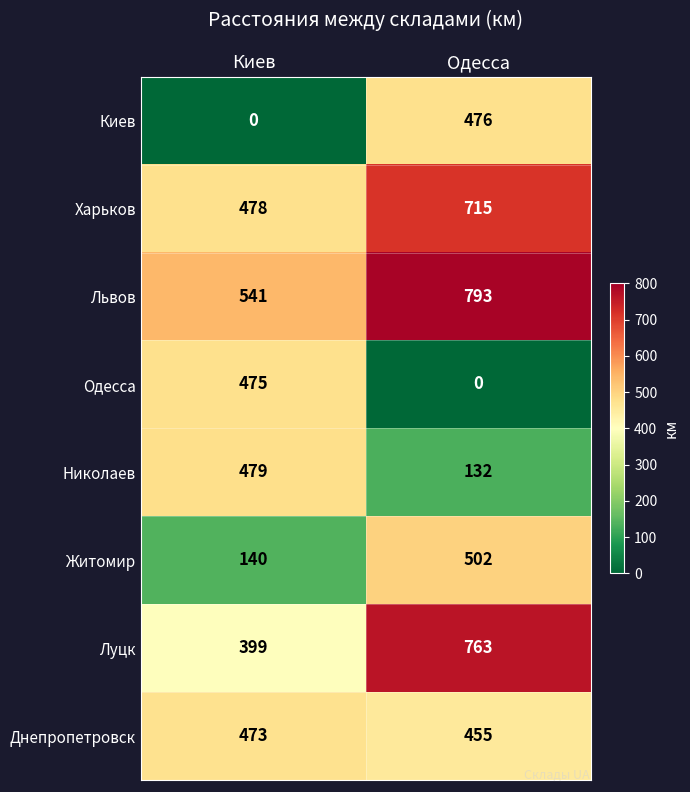

The value of Житомир at Одесса is 502. True or false?

True